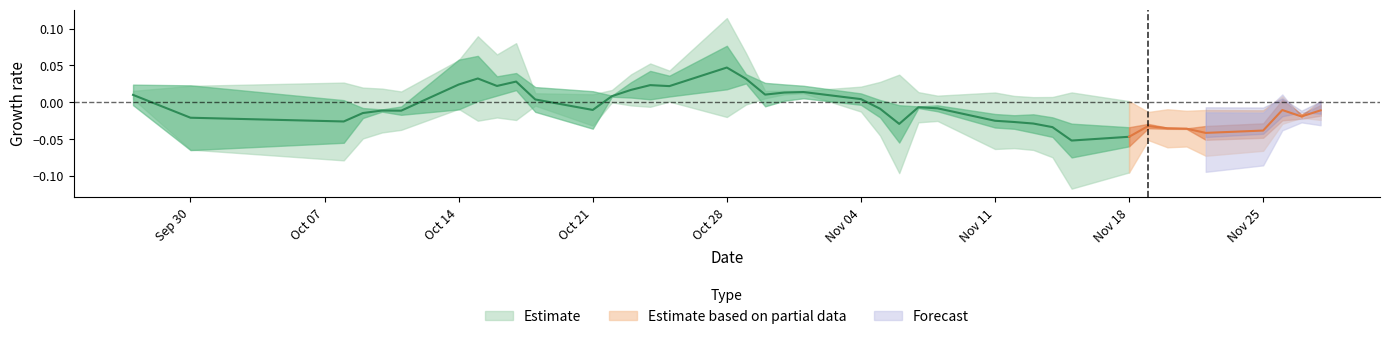

What is the label of the 29th point from the left?

28